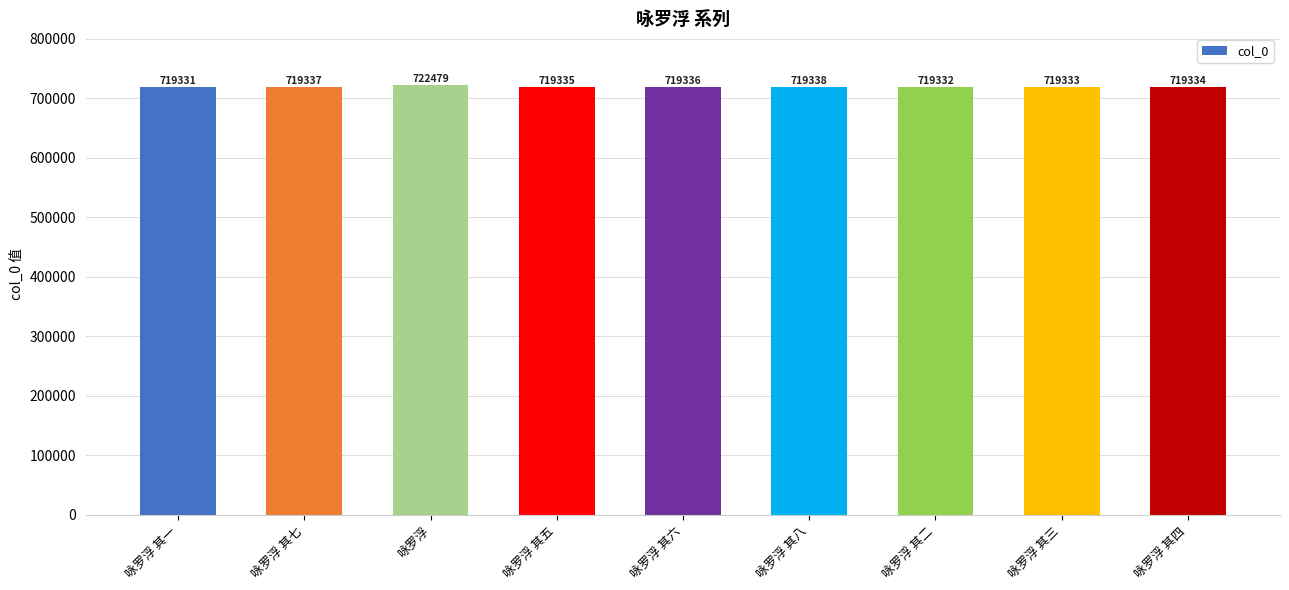

List the labels in order of value, smallest first.

咏罗浮 其一, 咏罗浮 其二, 咏罗浮 其三, 咏罗浮 其四, 咏罗浮 其五, 咏罗浮 其六, 咏罗浮 其七, 咏罗浮 其八, 咏罗浮